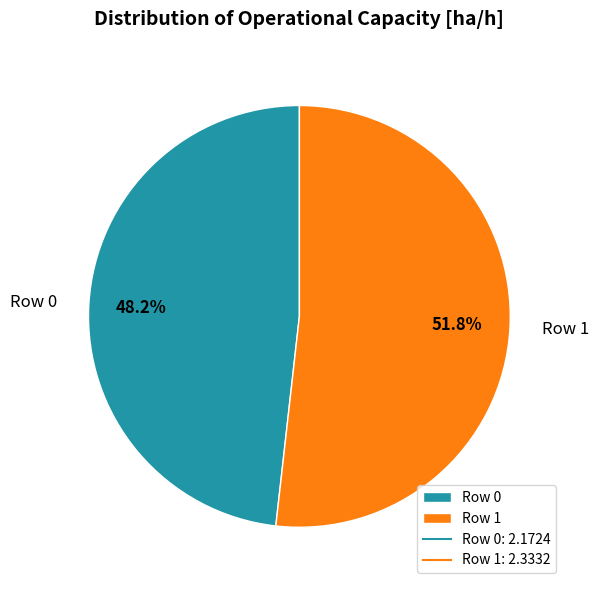

What portion of the pie excludes Row 0?

51.8%